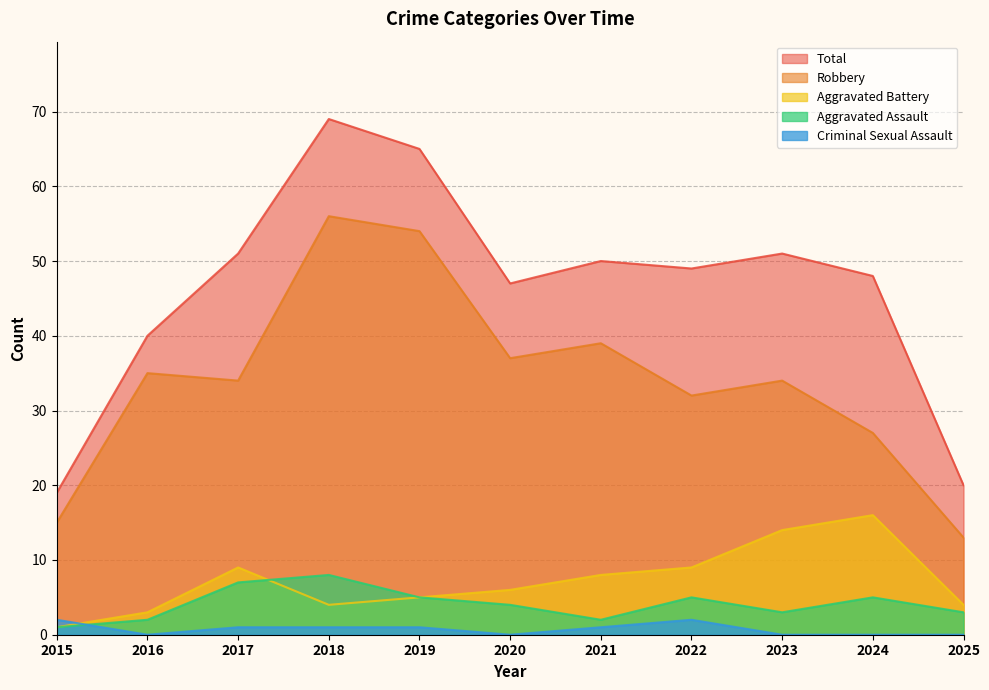

How many interior local valleys does the Aggravated Battery series have?

1